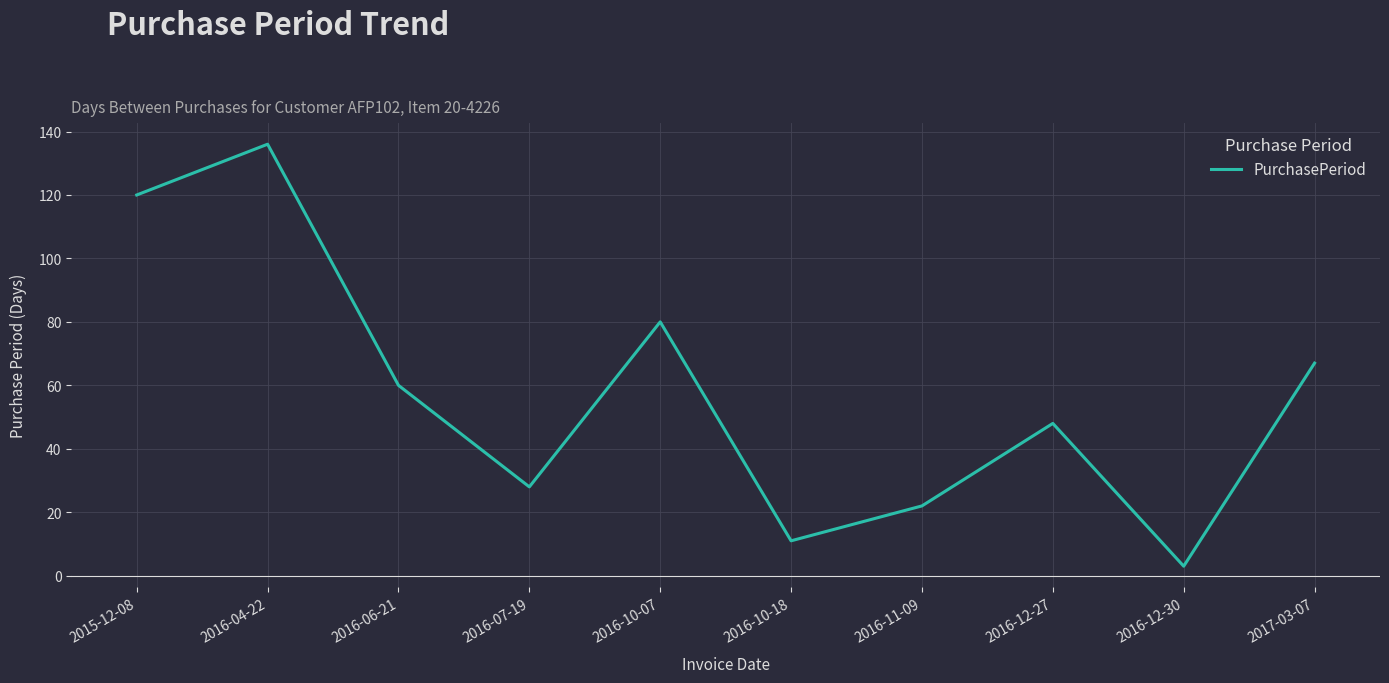

Where does the data first go above 60?

2015-12-08